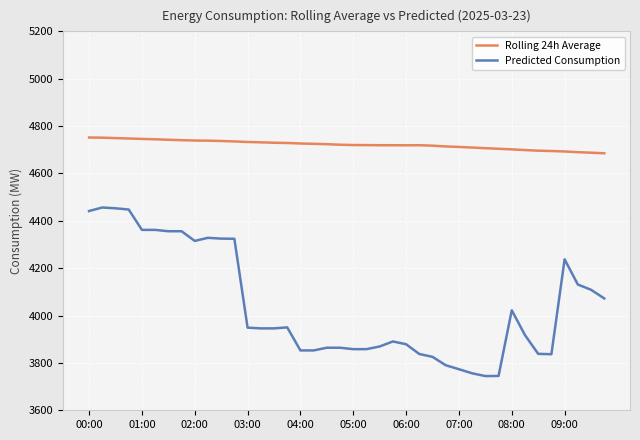

What is the minimum value shown in the chart?

3744.4